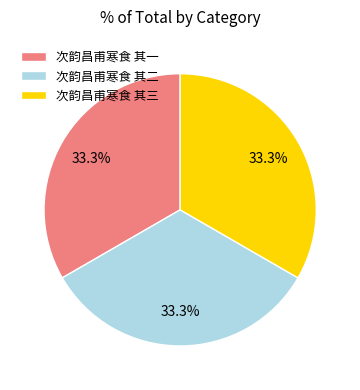

True or false: 次韵昌甫寒食 其二 accounts for 24% of the total.

False